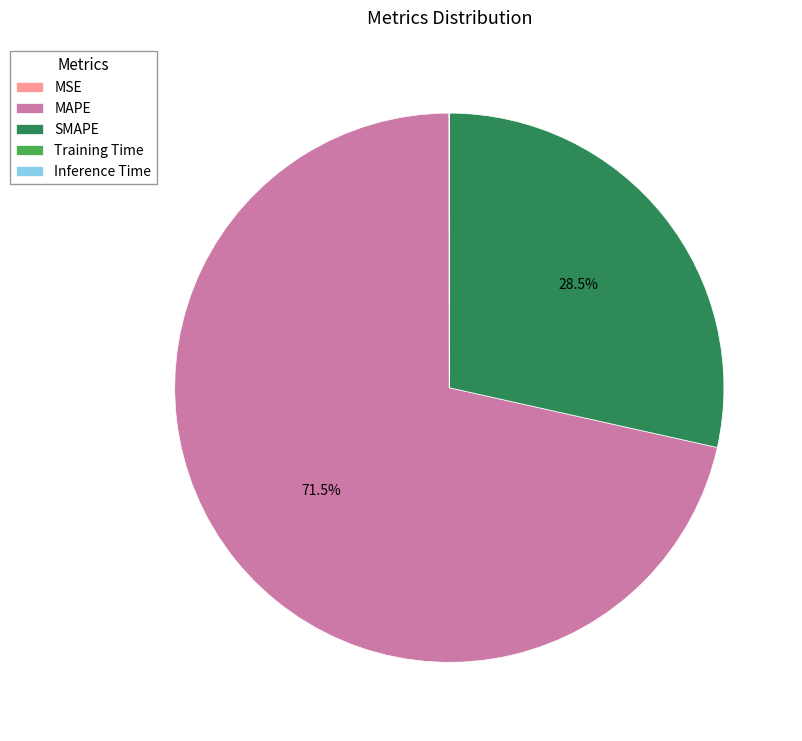

Which category accounts for the majority?

MAPE